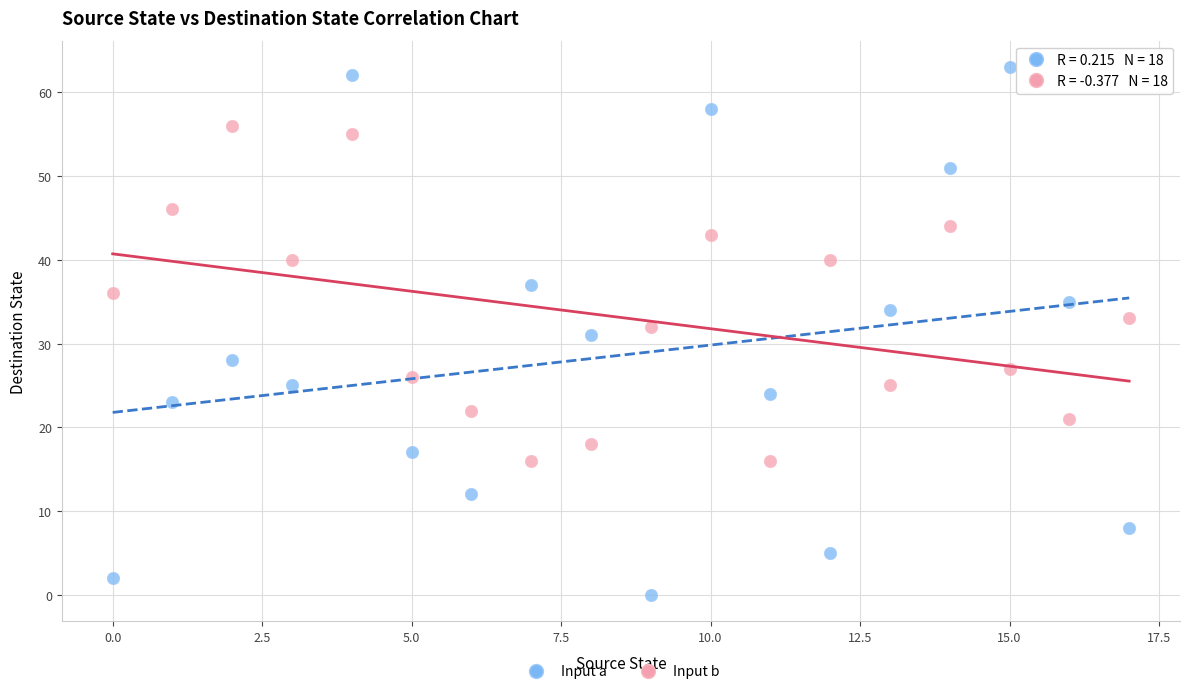

Across all data points, what is the range of Y values (max minus min)?

63